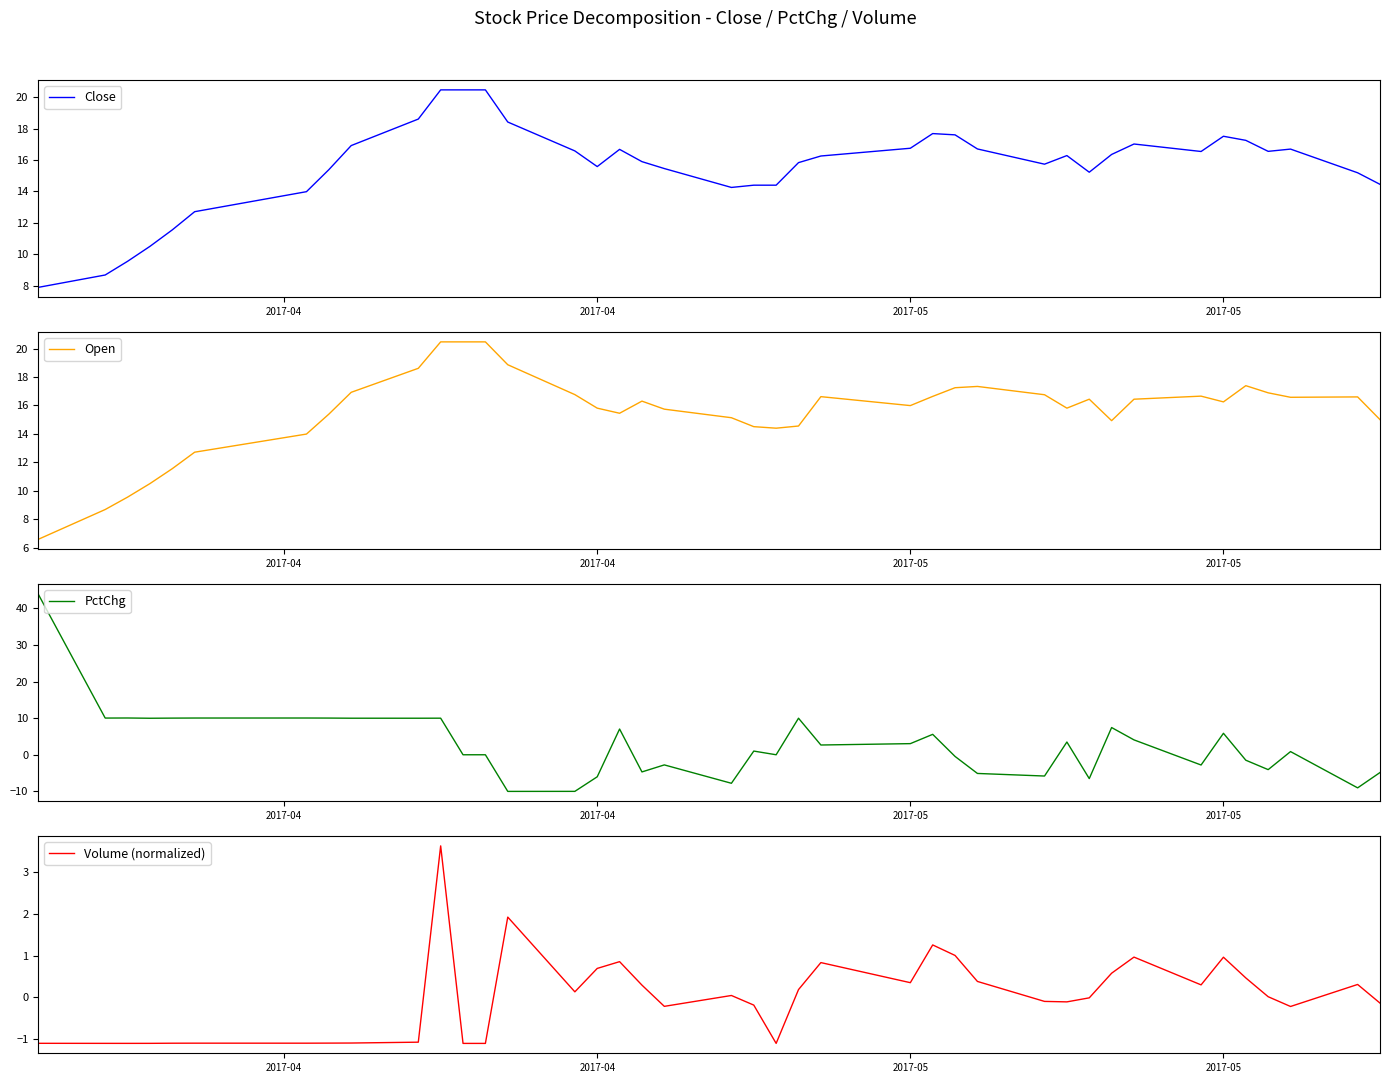

The Volume (normalized) series shows -0.8 at 12. True or false?

False